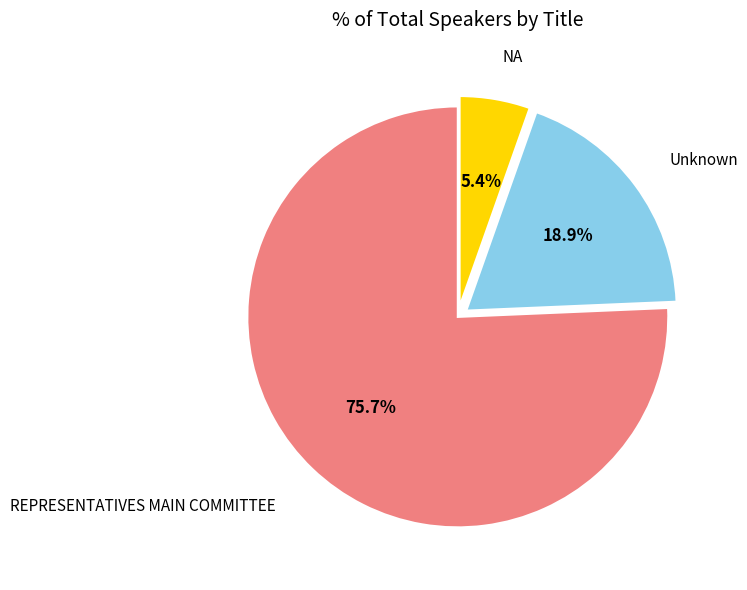

The REPRESENTATIVES MAIN COMMITTEE slice represents 76% of the pie. True or false?

True